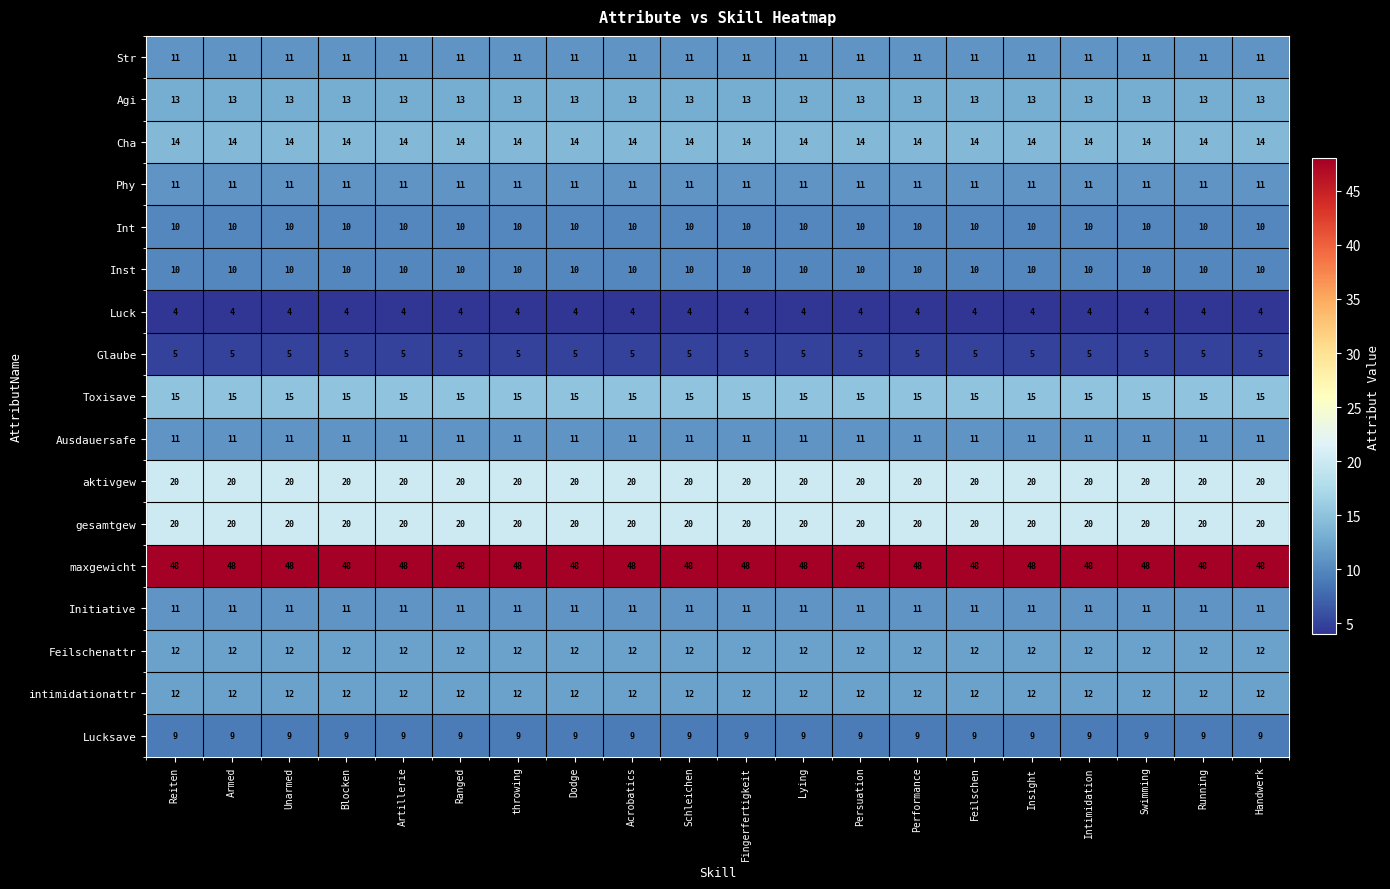

What is the difference between the highest and lowest values at Ranged?

44